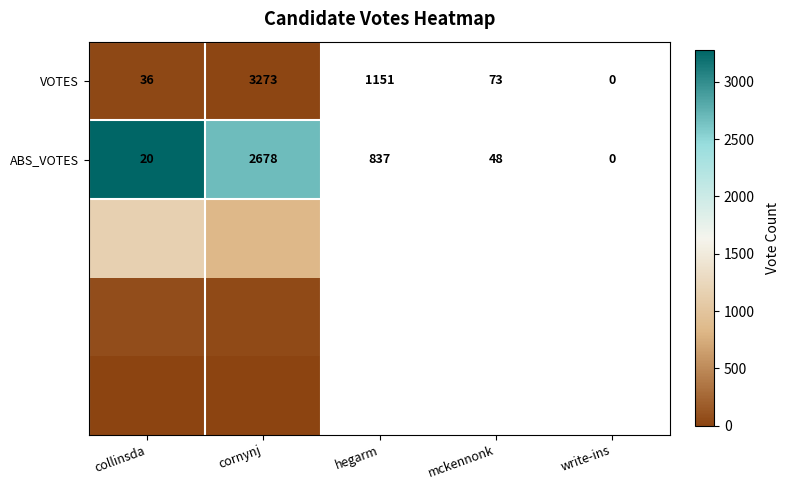

How many categories are shown in the chart?

2